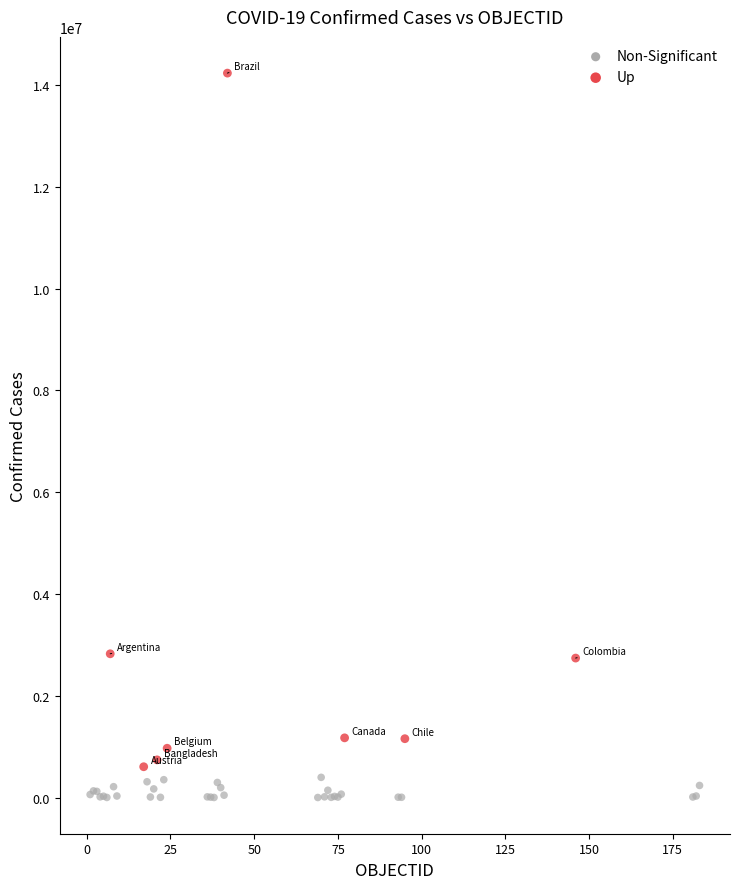

Which series has the widest spread of Y values?

Up